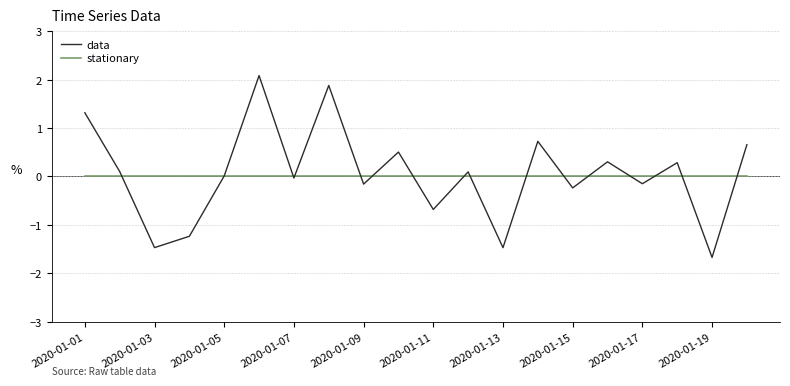

Which series has the widest spread of values?

data